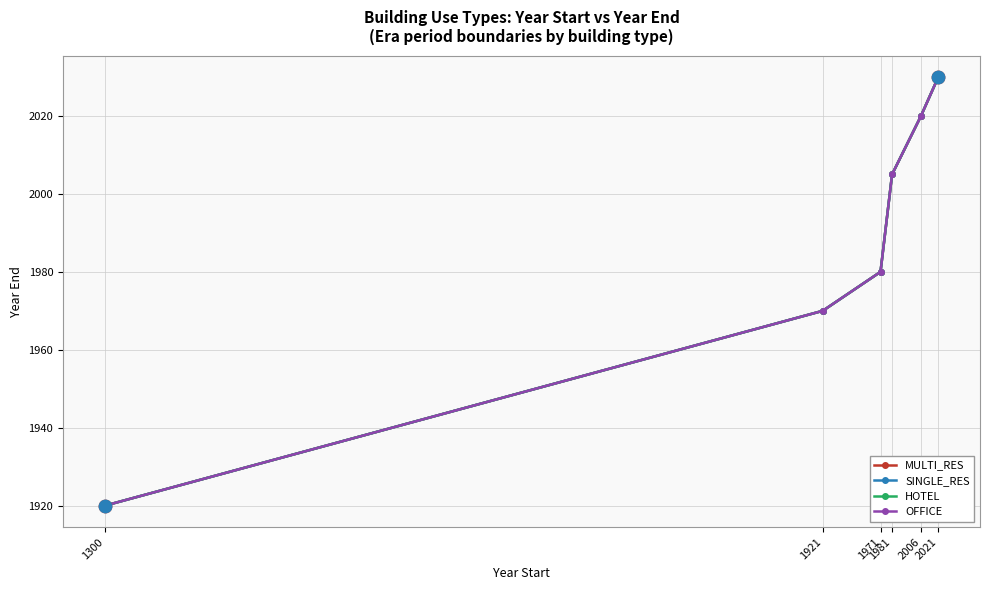

Which series has the largest total across all categories?

MULTI_RES